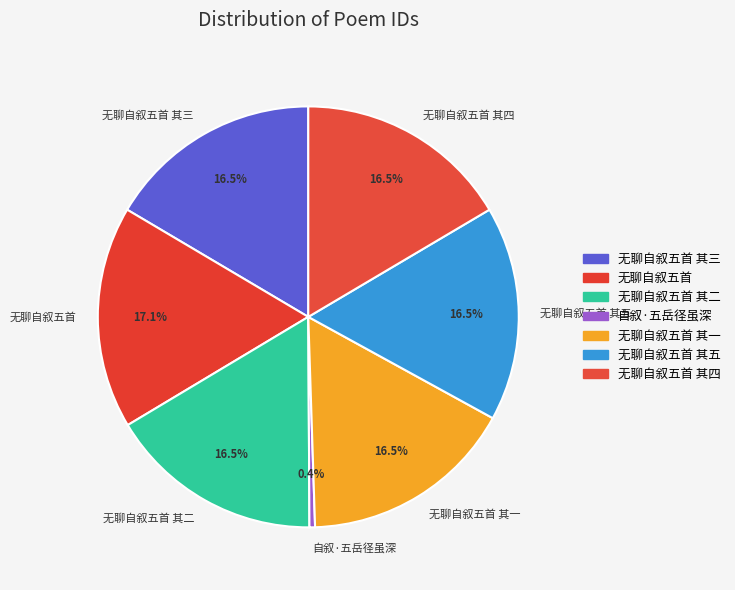

Which has a higher value, 无聊自叙五首 其一 or 自叙·五岳径虽深?

无聊自叙五首 其一